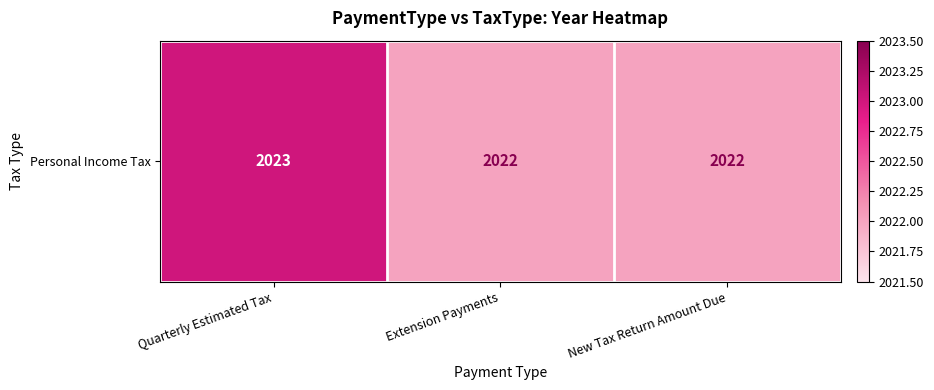

What is the sum of all values?

6067